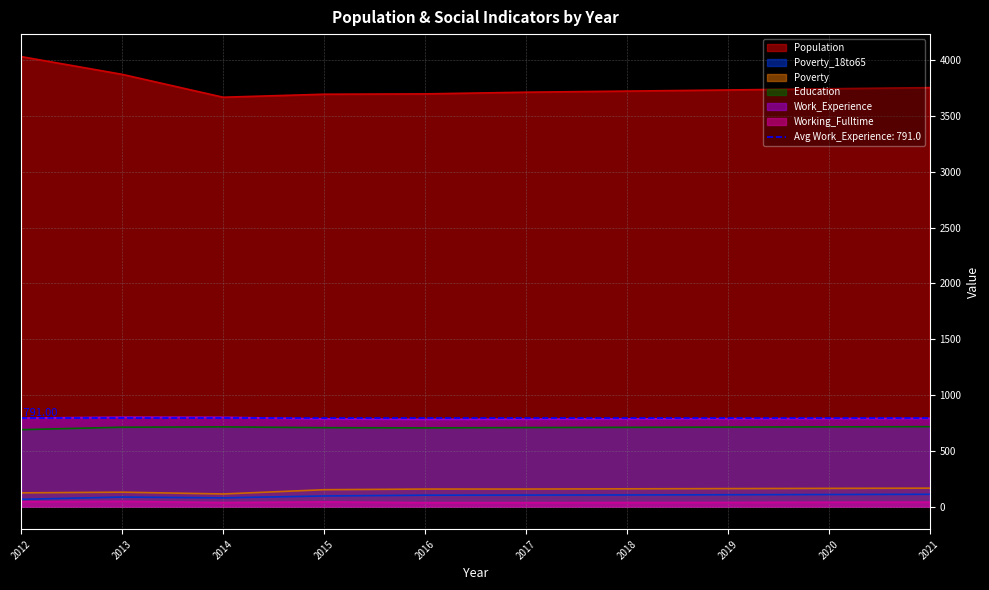

True or false: Poverty_18to65 and Population intersect in this chart.

False